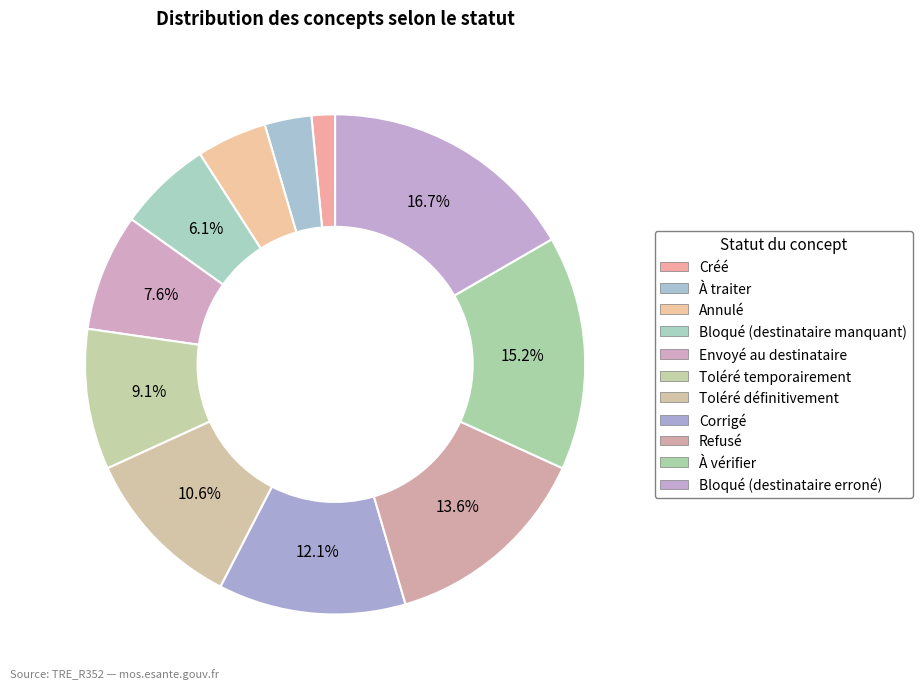

To the nearest percent, what percentage of the pie is Toléré définitivement?

11%